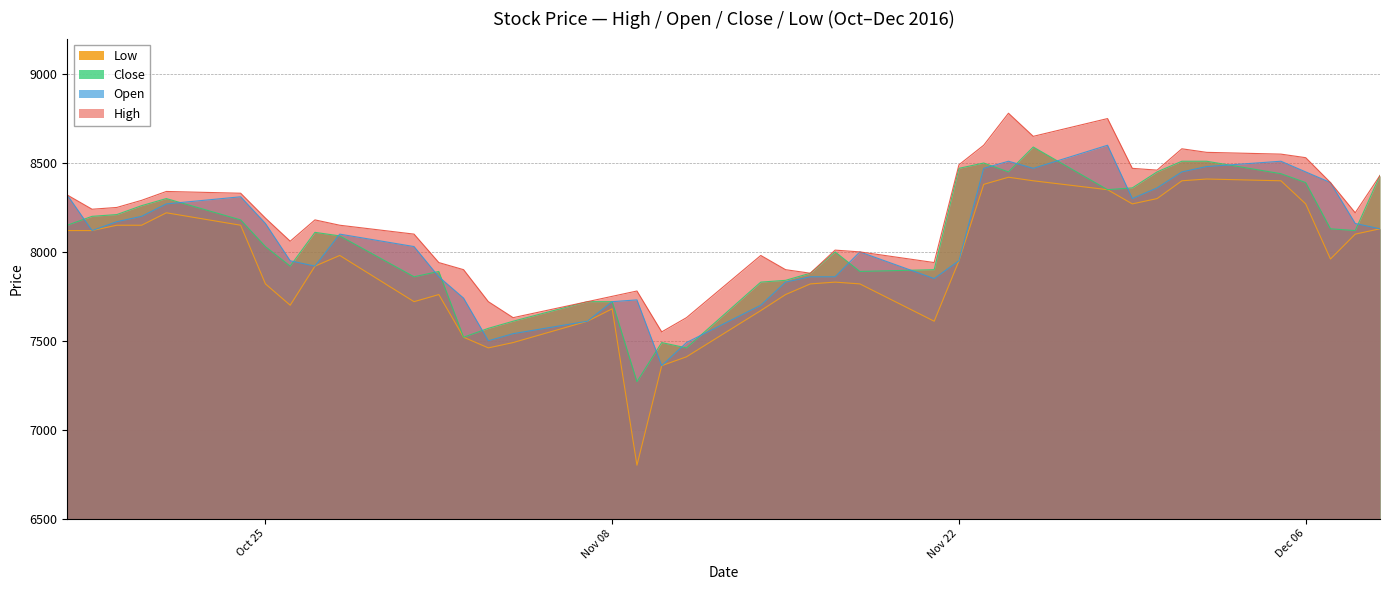

True or false: Low and High cross at least once.

False